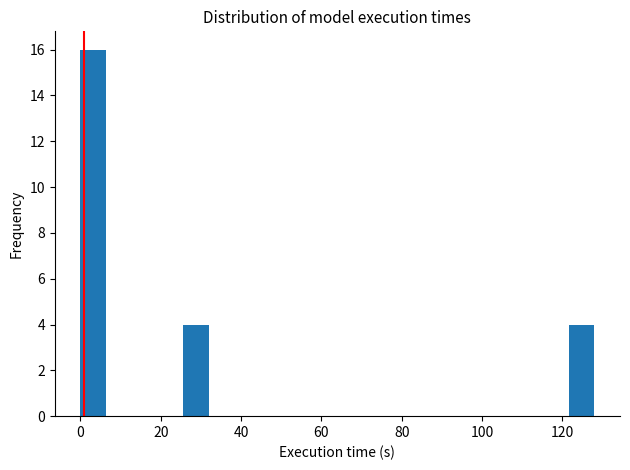

Read against the x-axis, roughly where is the centre of the tallest bar?

4